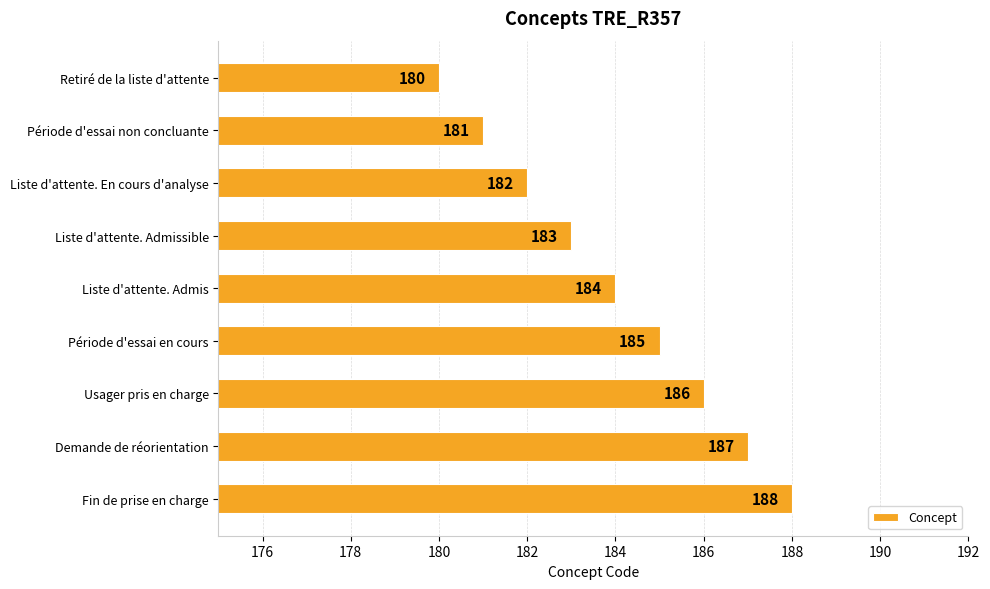

Rank the categories by value from highest to lowest.

Fin de prise en charge, Demande de réorientation, Usager pris en charge, Période d'essai en cours, Liste d'attente. Admis, Liste d'attente. Admissible, Liste d'attente. En cours d'analyse, Période d'essai non concluante, Retiré de la liste d'attente